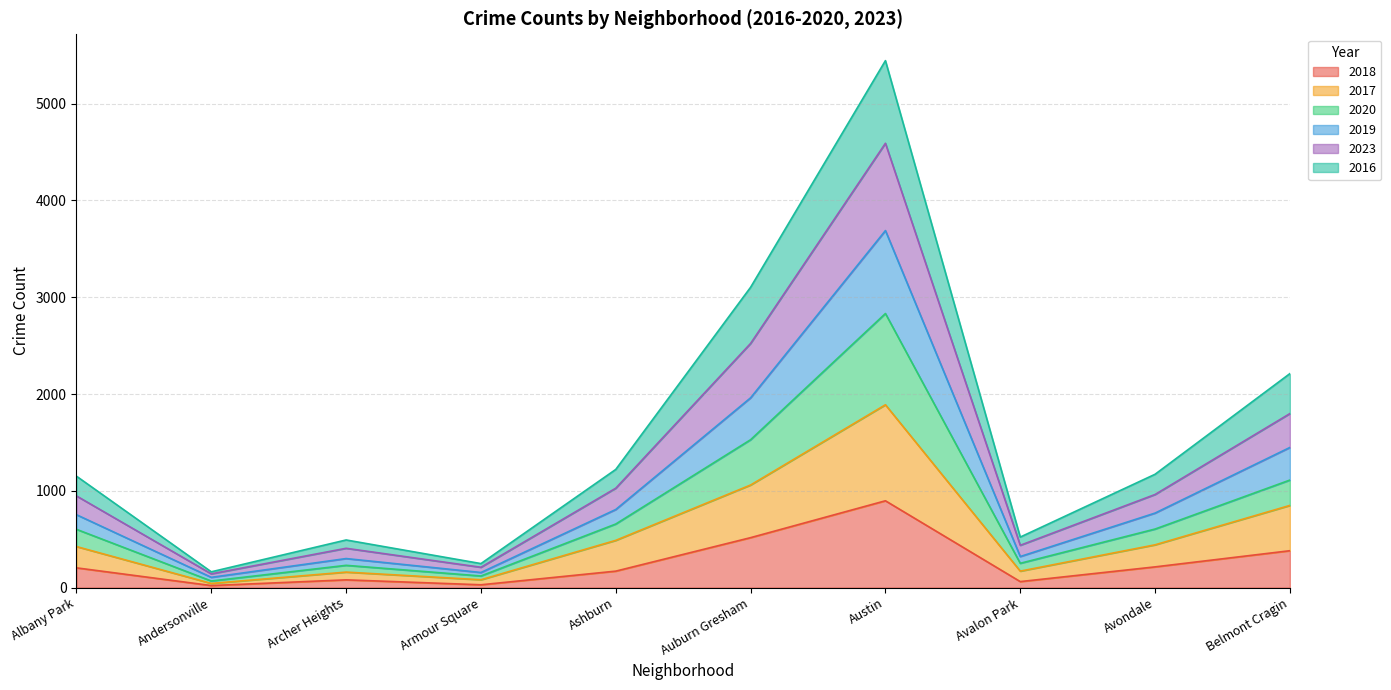

What is the total value across all series at Belmont Cragin?

2211